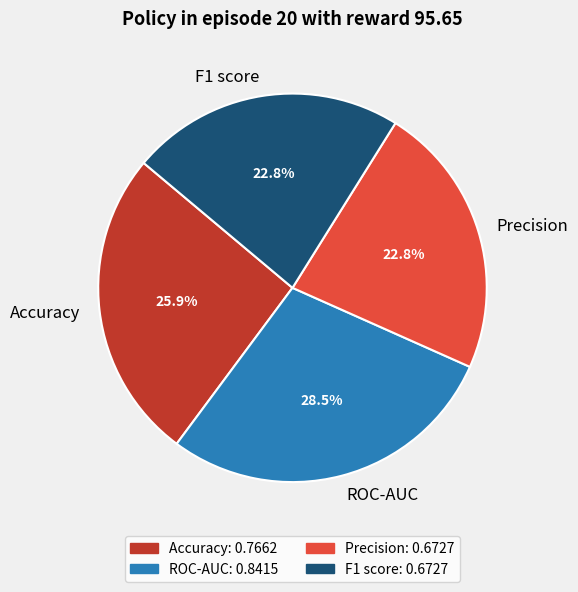

True or false: Accuracy accounts for 26% of the total.

True